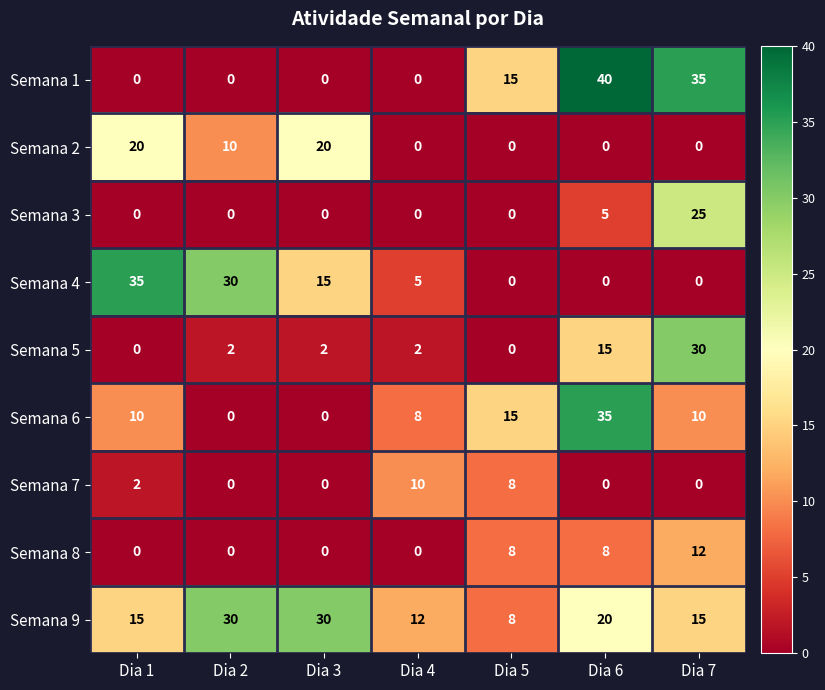

Which label corresponds to the largest value in the chart?

Dia 6